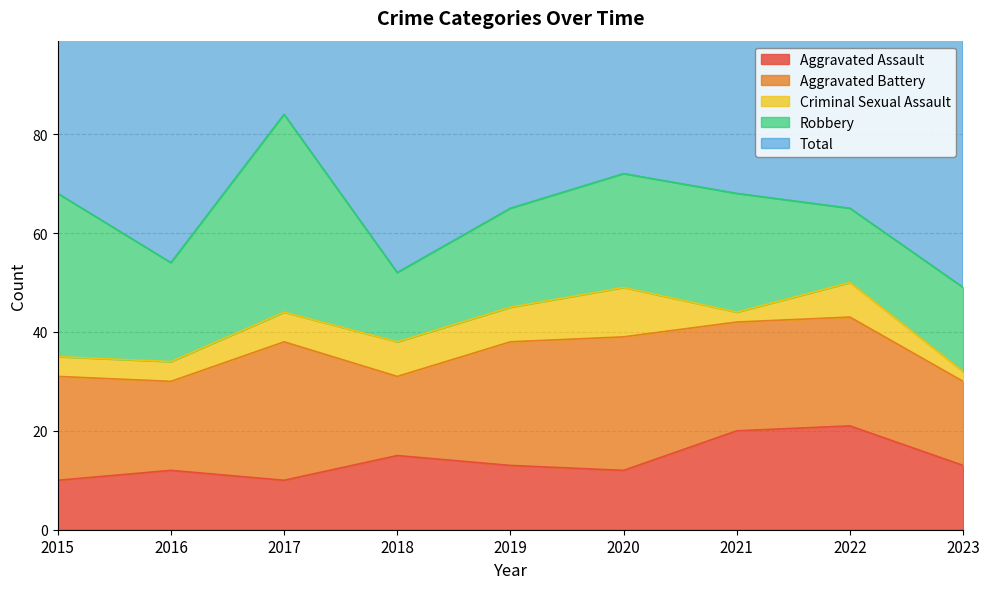

What is the approximate value of Criminal Sexual Assault at 2022?

7